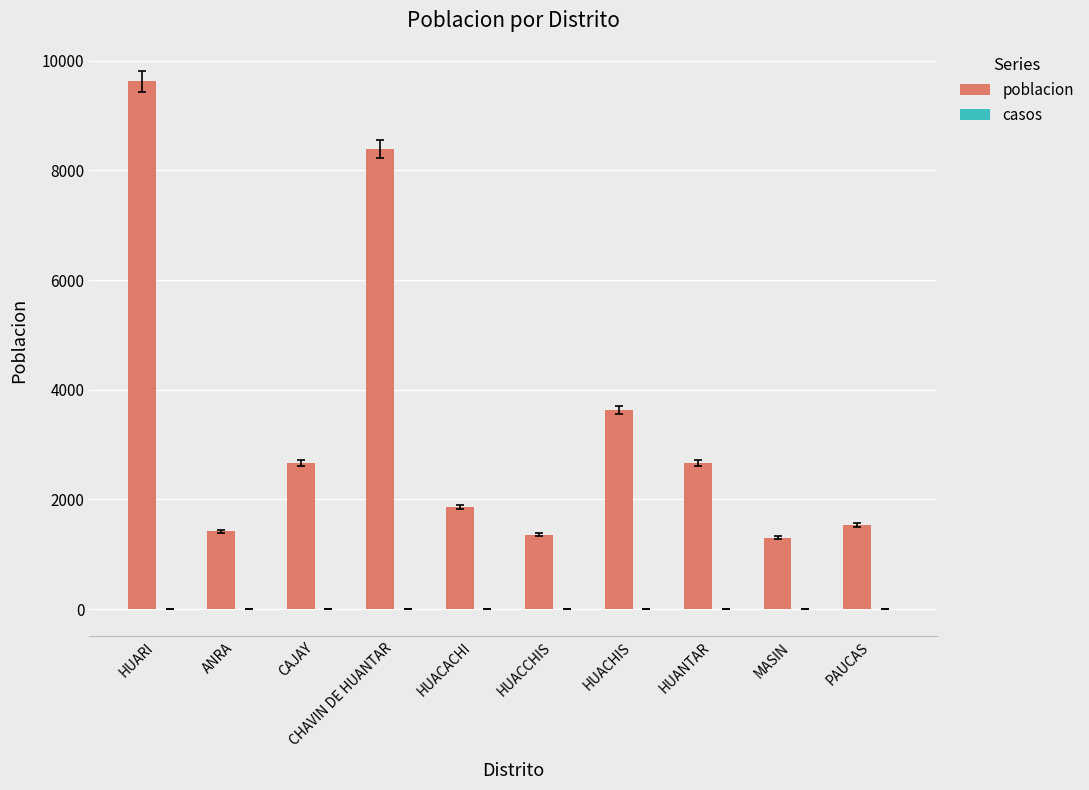

Where is the data nearest to the value 5464?

HUACHIS